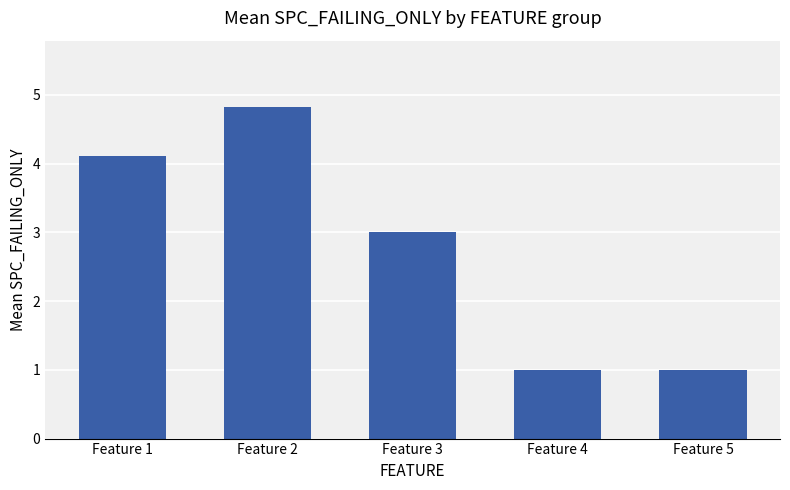

How many bars are there in total?

5